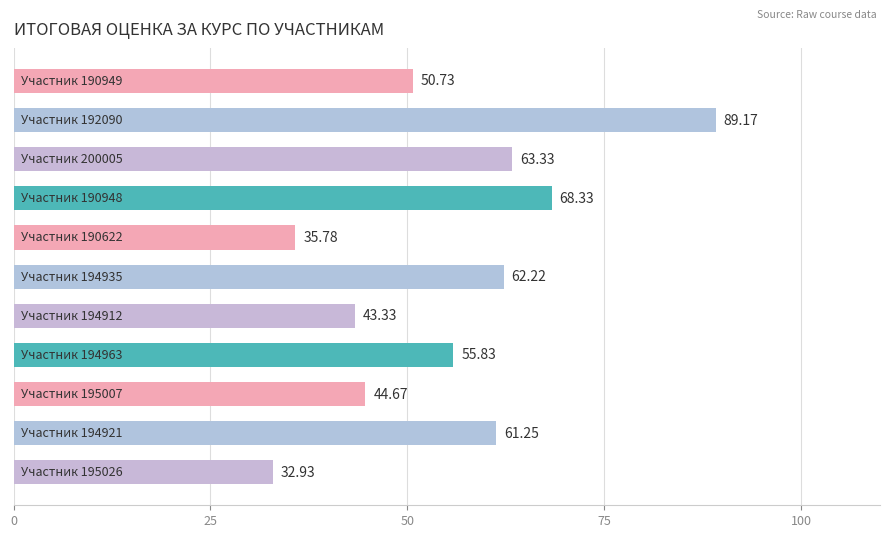

What is the average value?

55.2